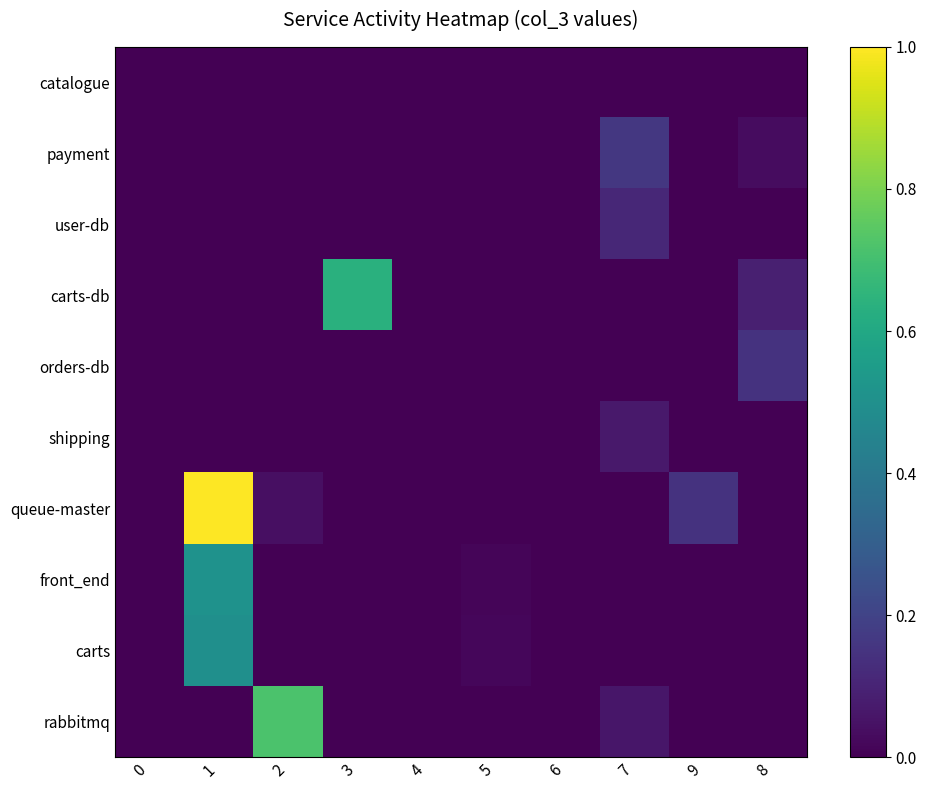

At 9, list the series in order from largest to smallest.

queue-master, catalogue, payment, user-db, carts-db, orders-db, shipping, front_end, carts, rabbitmq